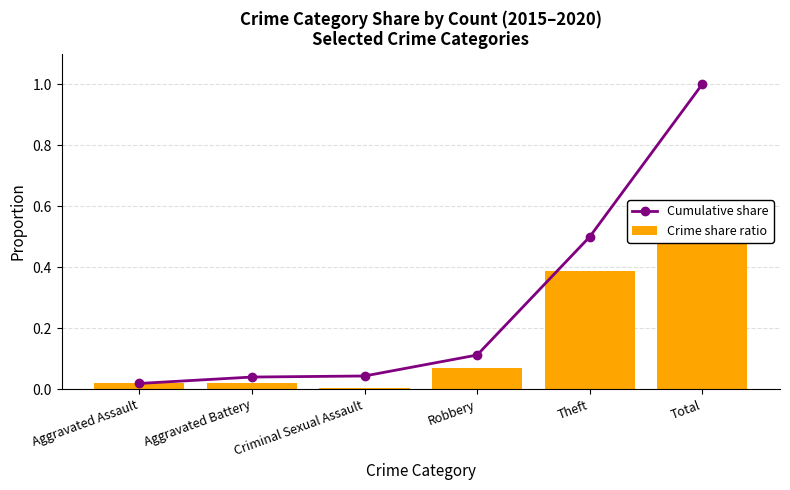

What position from the left is Theft?

5